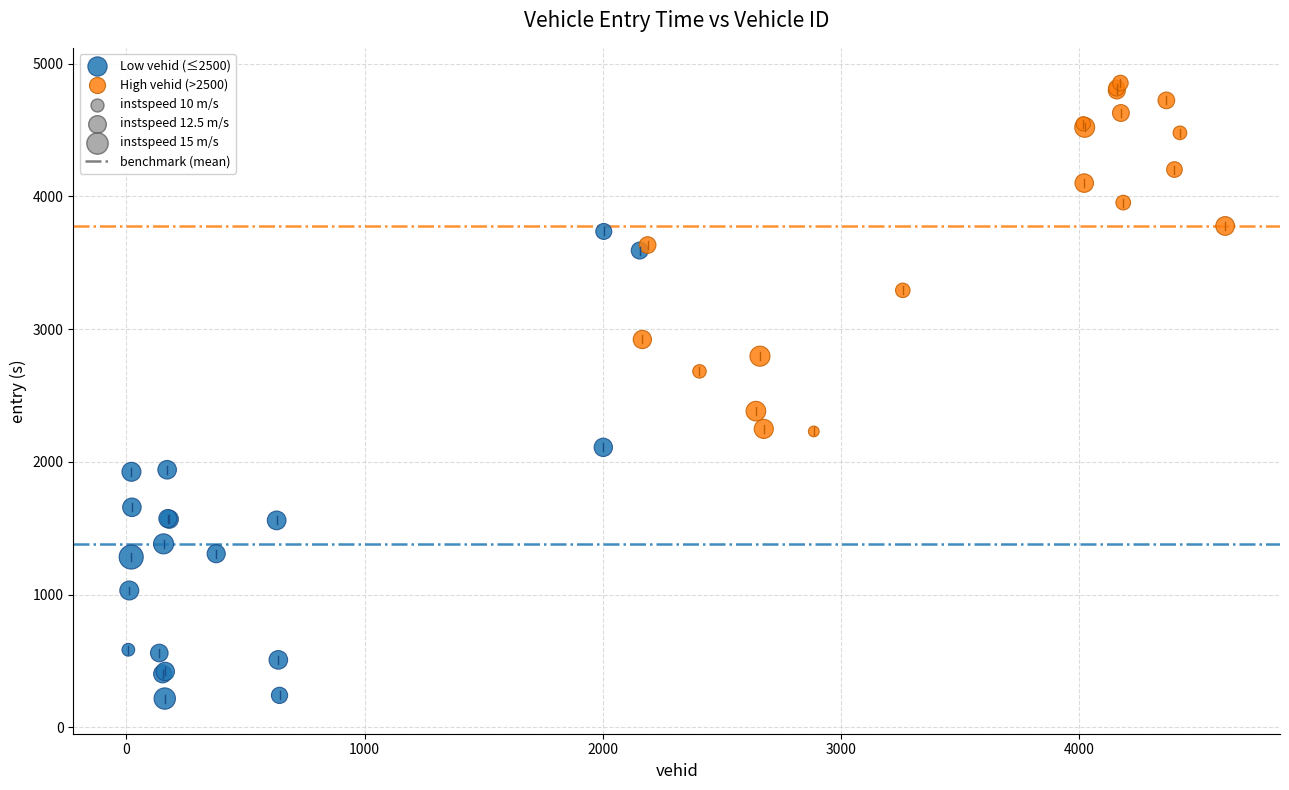

Which series reaches the maximum Y coordinate?

High vehid (>2500)